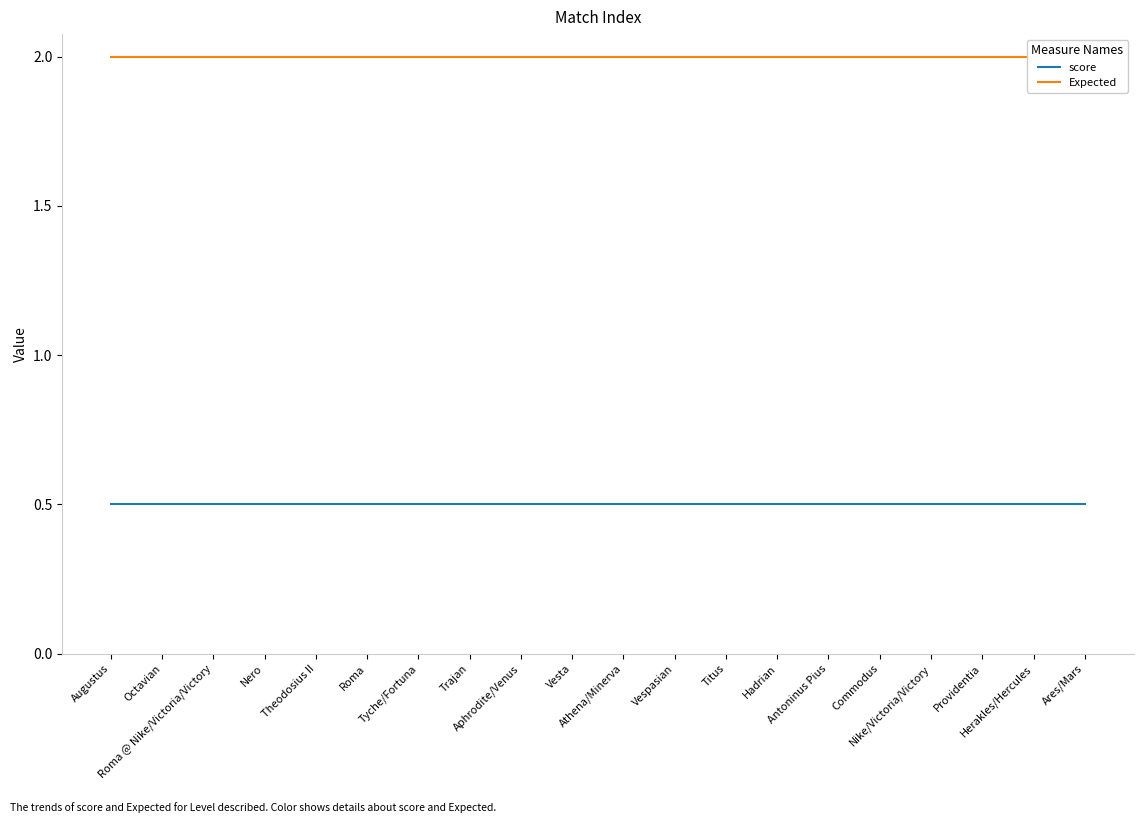

Which series has the widest spread of values?

score